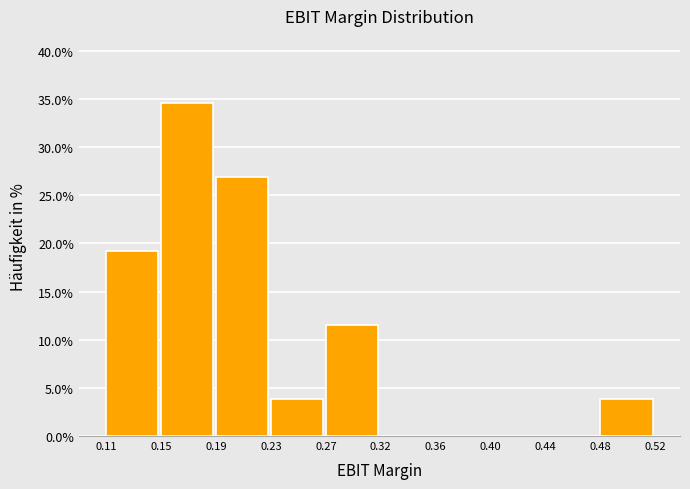

Reading left to right, list all the values displayed in this chart.

0.11=19.2	0.15=34.6	0.19=26.9	0.23=3.8	0.27=11.5	0.32=0.0	0.36=0.0	0.40=0.0	0.44=0.0	0.48=3.8